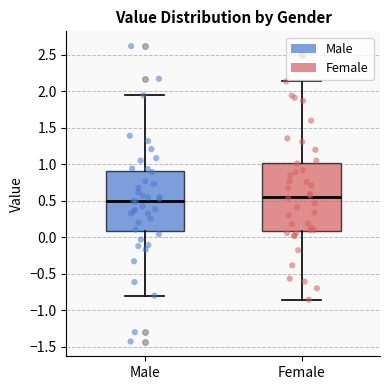

Comparing the boxes themselves (not the whiskers), which one is the tallest?

Female